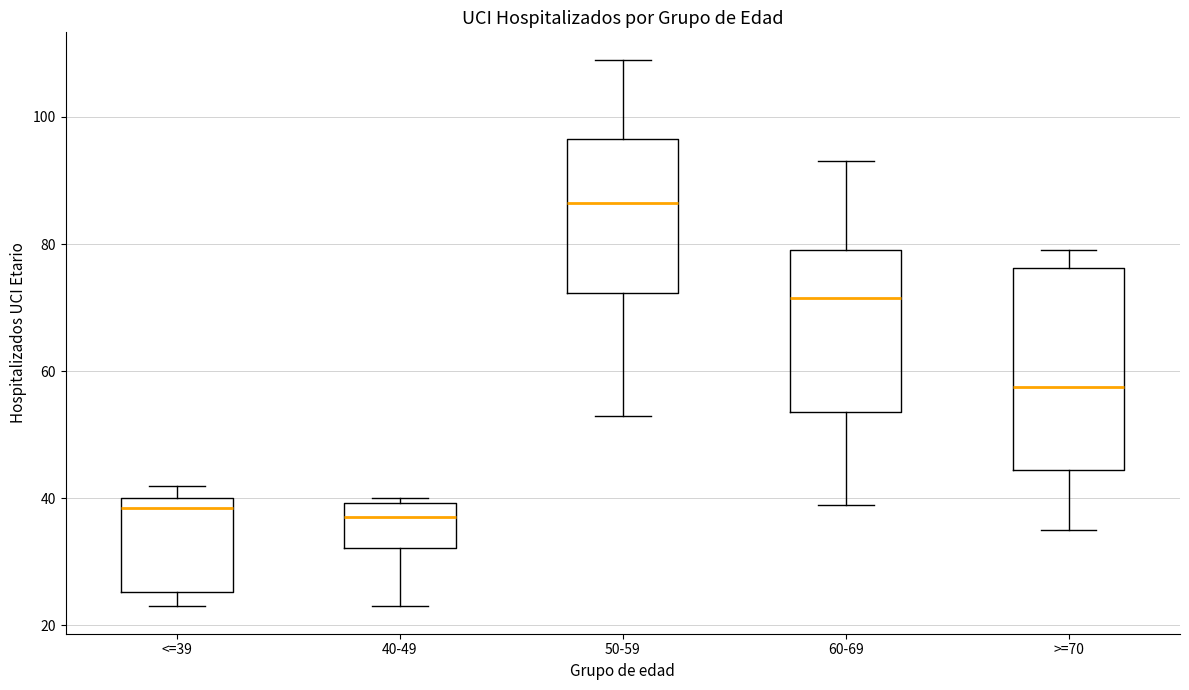

Which box has the highest median line?

50-59